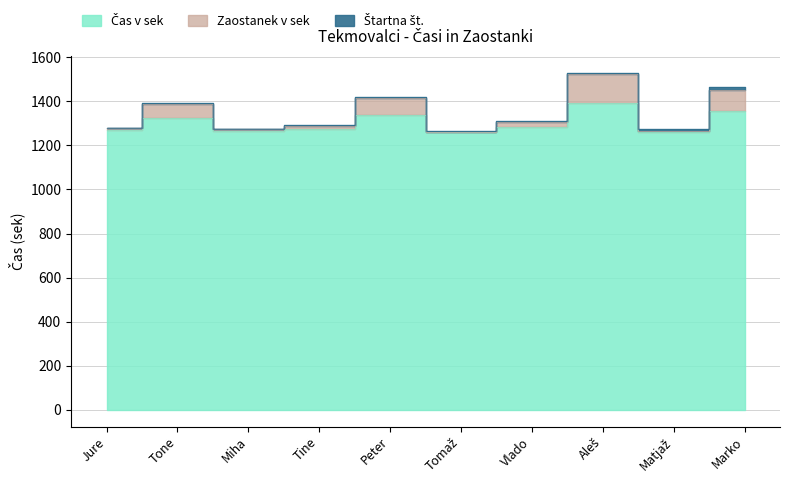

The value of Zaostanek v sek at Aleš is 2672. True or false?

False